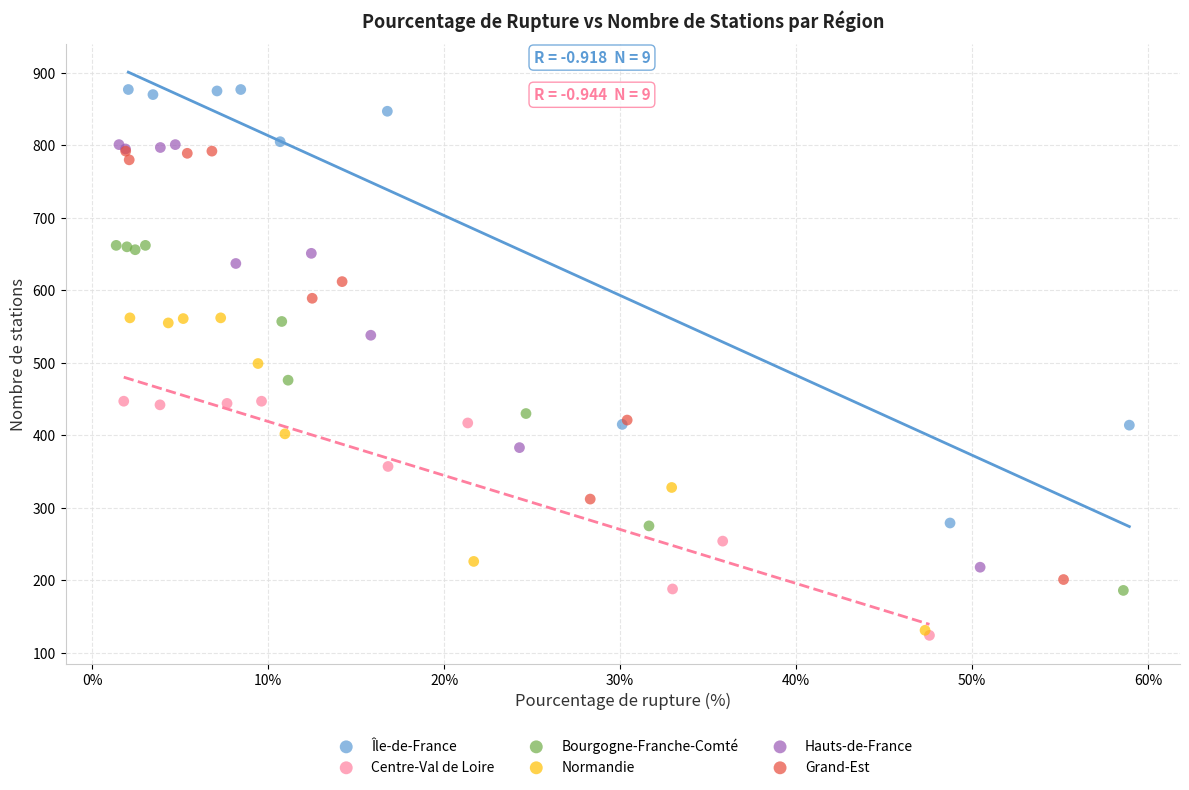

What are all the series names shown in the legend?

Île-de-France, Centre-Val de Loire, Bourgogne-Franche-Comté, Normandie, Hauts-de-France, Grand-Est